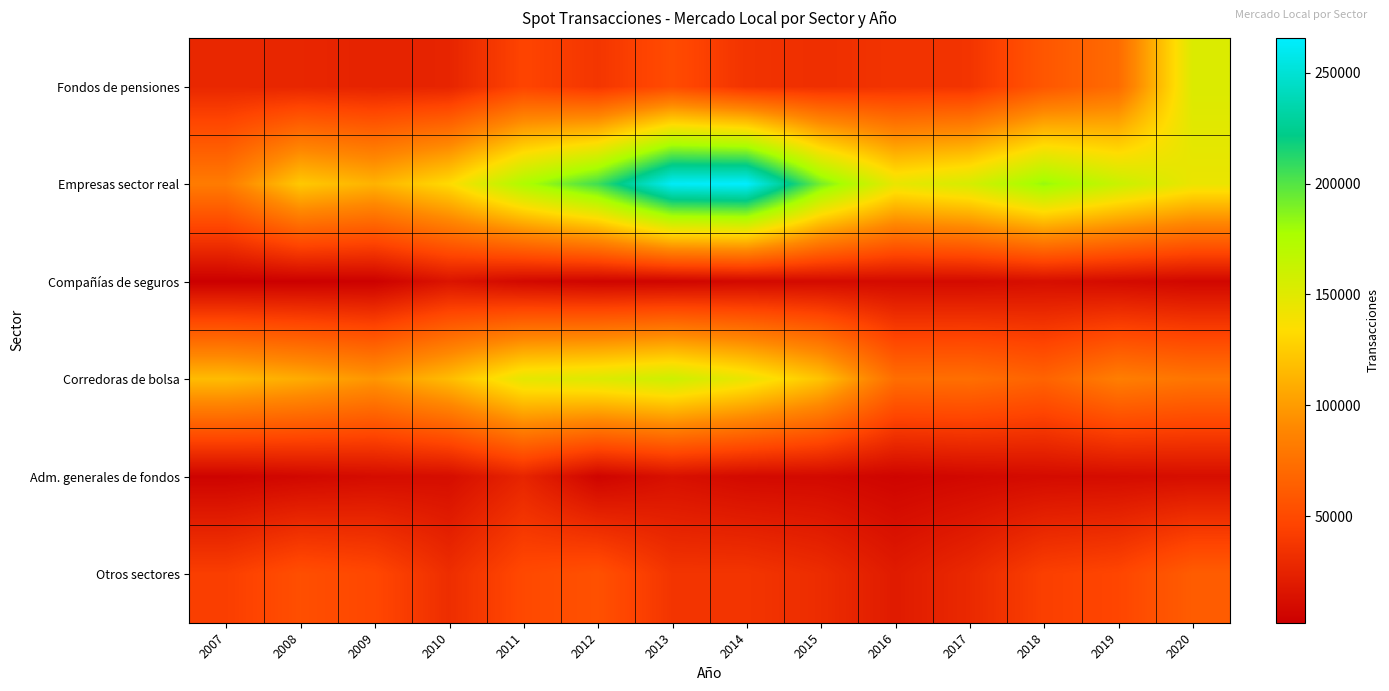

Reading left to right, list all the values displayed in this chart.

Fondos de pensiones: 2007=27754	2008=26802	2009=25110	2010=25812	2011=46306	2012=36885	2013=50970	2014=35226	2015=32819	2016=35456	2017=36034	2018=58181	2019=71631	2020=152104
Empresas sector real: 2007=82350	2008=123459	2009=112268	2010=132658	2011=174923	2012=205230	2013=262838	2014=265644	2015=191405	2016=145169	2017=155178	2018=182701	2019=162141	2020=144177
Compañías de seguros: 2007=1992	2008=2498	2009=3094	2010=15229	2011=7903	2012=5152	2013=5693	2014=7872	2015=9142	2016=9480	2017=9341	2018=11804	2019=9361	2020=6829
Corredoras de bolsa: 2007=116908	2008=108667	2009=97322	2010=116975	2011=147207	2012=151916	2013=160131	2014=144601	2015=120417	2016=73366	2017=73888	2018=66343	2019=83876	2020=78234
Adm. generales de fondos: 2007=4537	2008=7332	2009=10203	2010=11031	2011=25969	2012=5176	2013=12887	2014=8677	2015=8366	2016=5218	2017=7533	2018=9578	2019=10316	2020=11464
Otros sectores: 2007=42351	2008=53041	2009=48261	2010=31759	2011=49262	2012=54430	2013=36339	2014=36300	2015=30914	2016=19830	2017=28704	2018=43182	2019=47148	2020=62042